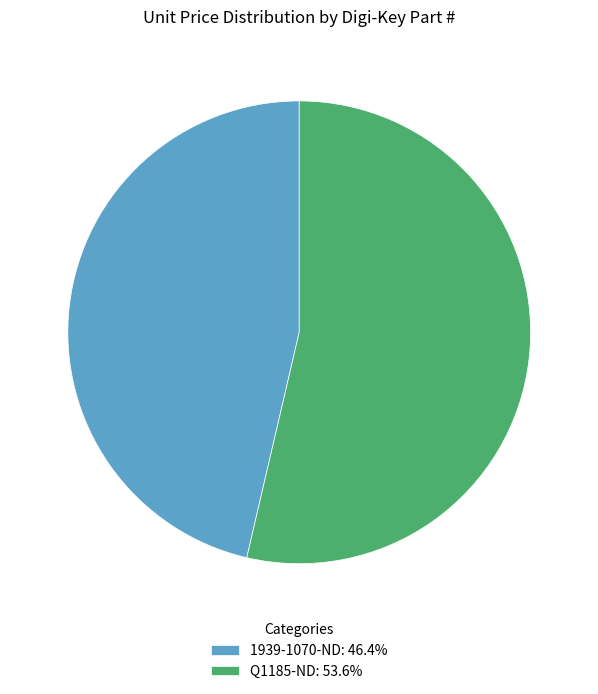

Count the number of slices in the pie.

2